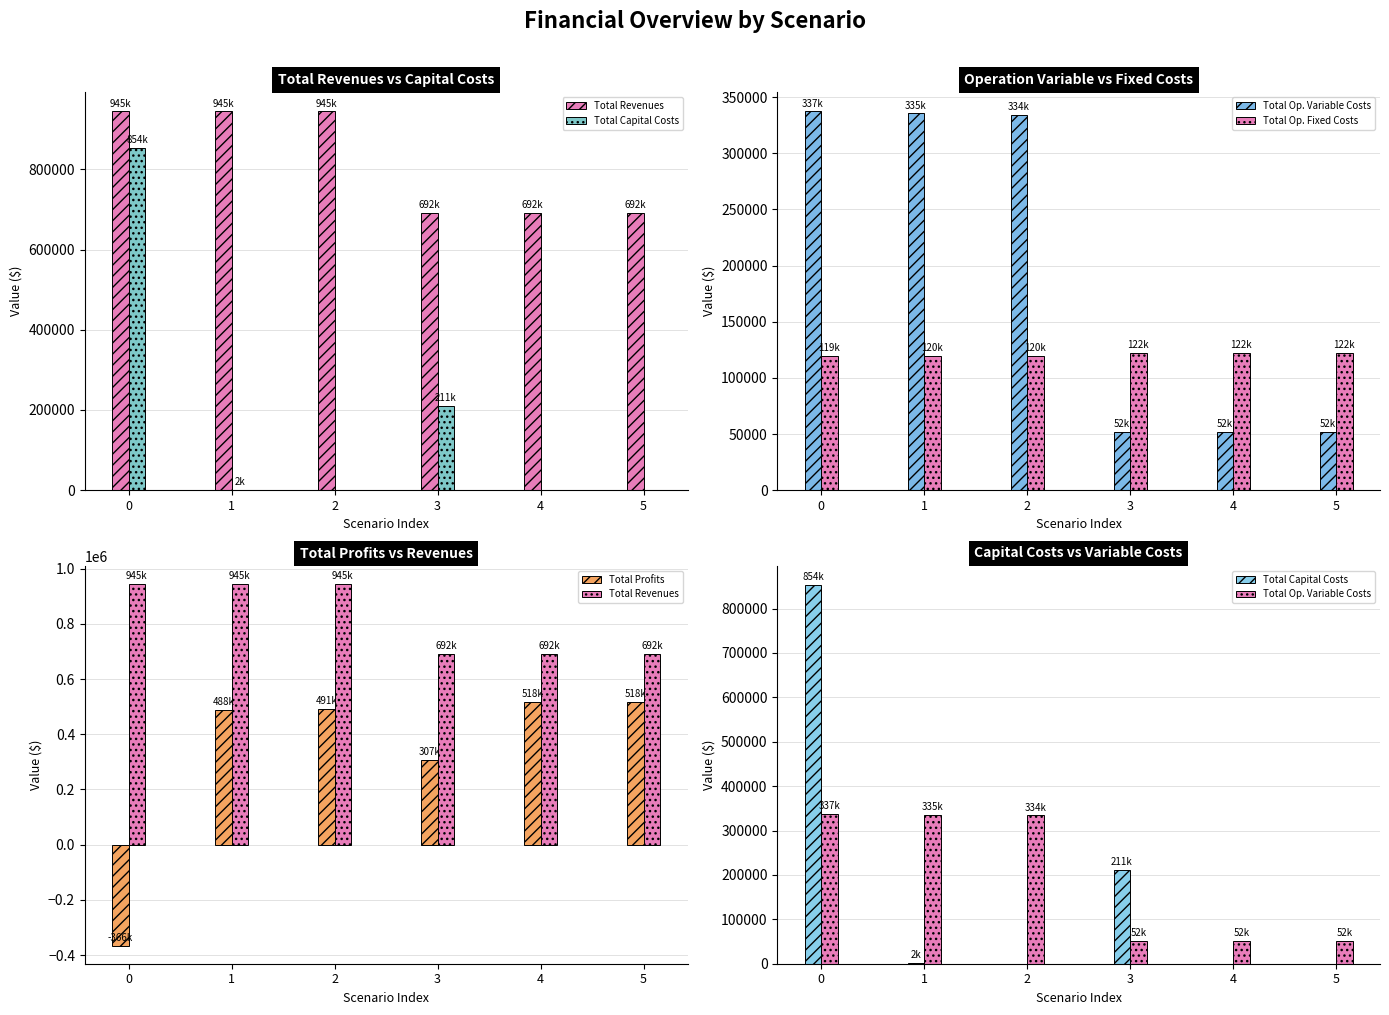

What value does the Total Op. Fixed Costs series have at 0?

119352.6